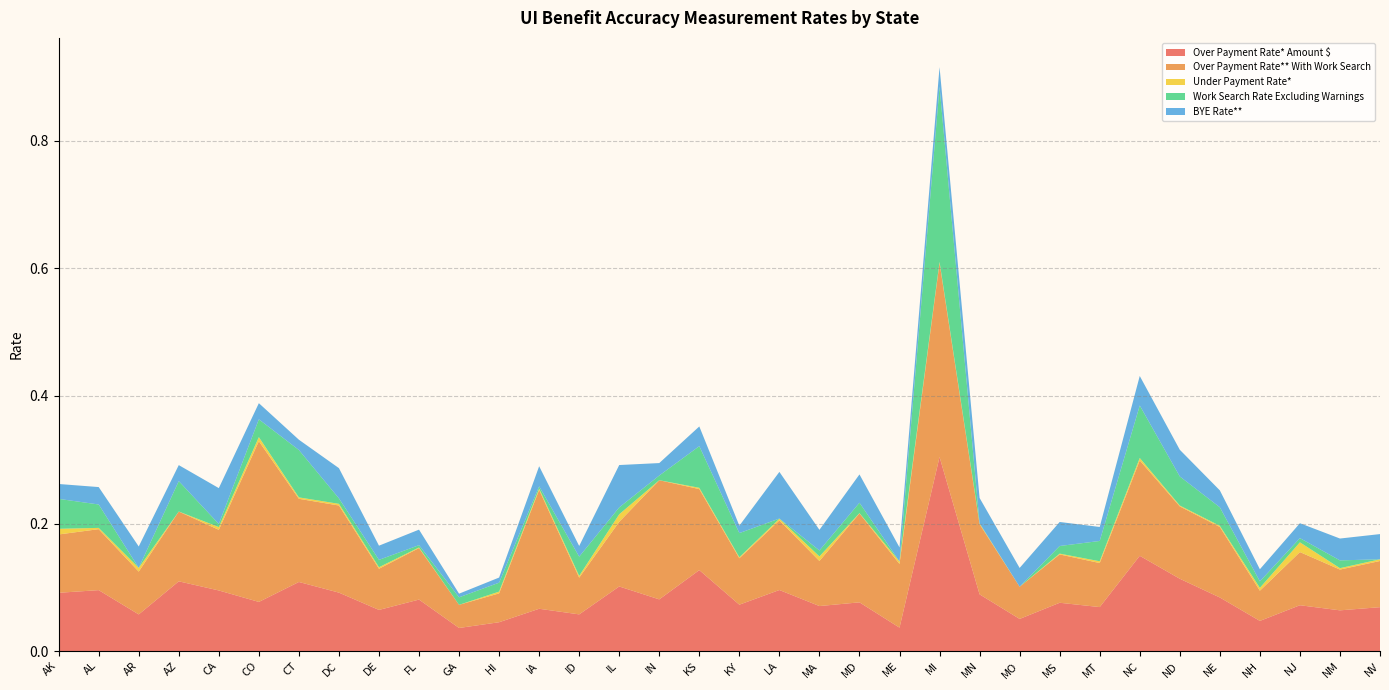

Reading left to right, what are all the values shown in this chart?

Over Payment Rate* Amount $: AK=0.1	AL=0.1	AR=0.1	AZ=0.1	CA=0.1	CO=0.1	CT=0.1	DC=0.1	DE=0.1	FL=0.1	GA=0.0	HI=0.0	IA=0.1	ID=0.1	IL=0.1	IN=0.1	KS=0.1	KY=0.1	LA=0.1	MA=0.1	MD=0.1	ME=0.0	MI=0.3	MN=0.1	MO=0.1	MS=0.1	MT=0.1	NC=0.1	ND=0.1	NE=0.1	NH=0.0	NJ=0.1	NM=0.1	NV=0.1
Over Payment Rate** With Work Search: AK=0.1	AL=0.1	AR=0.1	AZ=0.1	CA=0.1	CO=0.3	CT=0.1	DC=0.1	DE=0.1	FL=0.1	GA=0.0	HI=0.0	IA=0.2	ID=0.1	IL=0.1	IN=0.2	KS=0.1	KY=0.1	LA=0.1	MA=0.1	MD=0.1	ME=0.1	MI=0.3	MN=0.1	MO=0.1	MS=0.1	MT=0.1	NC=0.1	ND=0.1	NE=0.1	NH=0.0	NJ=0.1	NM=0.1	NV=0.1
Under Payment Rate*: AK=0.0	AL=0.0	AR=0.0	AZ=0.0	CA=0.0	CO=0.0	CT=0.0	DC=0.0	DE=0.0	FL=0.0	GA=0.0	HI=0.0	IA=0.0	ID=0.0	IL=0.0	IN=0.0	KS=0.0	KY=0.0	LA=0.0	MA=0.0	MD=0.0	ME=0.0	MI=0.0	MN=0.0	MO=0.0	MS=0.0	MT=0.0	NC=0.0	ND=0.0	NE=0.0	NH=0.0	NJ=0.0	NM=0.0	NV=0.0
Work Search Rate Excluding Warnings: AK=0.0	AL=0.0	AR=0.0	AZ=0.0	CA=0.0	CO=0.0	CT=0.1	DC=0.0	DE=0.0	FL=0.0	GA=0.0	HI=0.0	IA=0.0	ID=0.0	IL=0.0	IN=0.0	KS=0.1	KY=0.0	LA=0.0	MA=0.0	MD=0.0	ME=0.0	MI=0.3	MN=0.0	MO=0.0	MS=0.0	MT=0.0	NC=0.1	ND=0.0	NE=0.0	NH=0.0	NJ=0.0	NM=0.0	NV=0.0
BYE Rate**: AK=0.0	AL=0.0	AR=0.0	AZ=0.0	CA=0.1	CO=0.0	CT=0.0	DC=0.0	DE=0.0	FL=0.0	GA=0.0	HI=0.0	IA=0.0	ID=0.0	IL=0.1	IN=0.0	KS=0.0	KY=0.0	LA=0.1	MA=0.0	MD=0.0	ME=0.0	MI=0.0	MN=0.0	MO=0.0	MS=0.0	MT=0.0	NC=0.0	ND=0.0	NE=0.0	NH=0.0	NJ=0.0	NM=0.0	NV=0.0